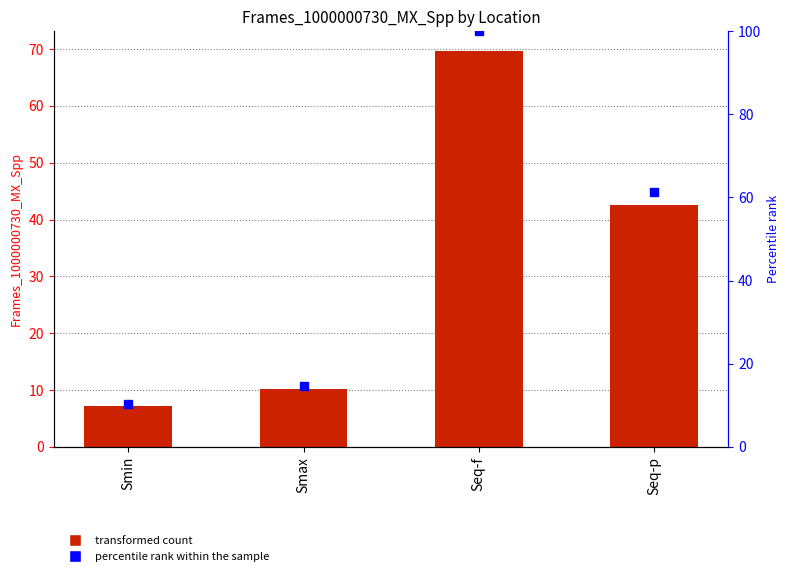

What is the smallest value displayed?

7.2